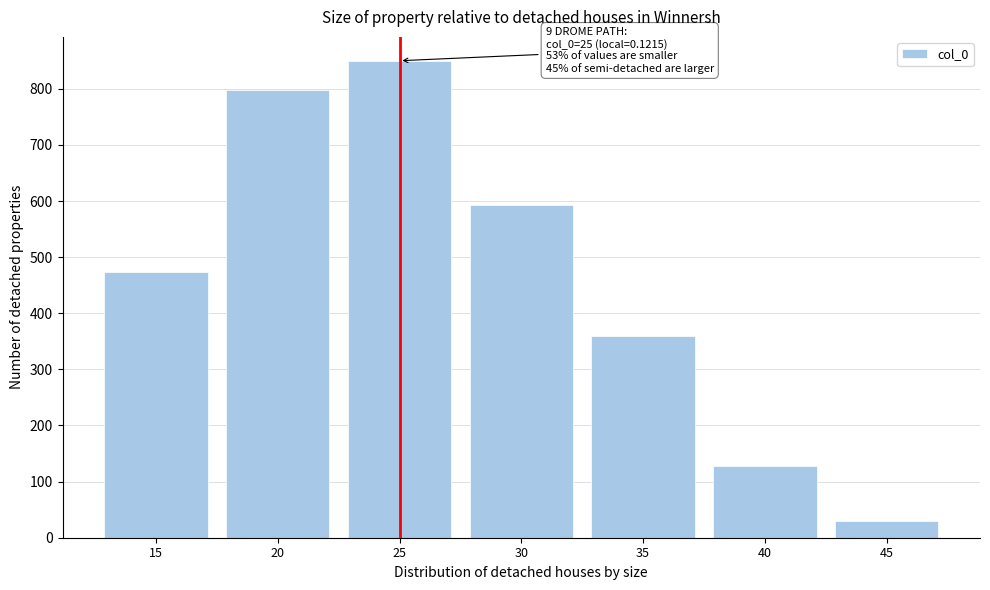

Reading left to right, what are all the values shown in this chart?

473	798	850	593	359	128	29